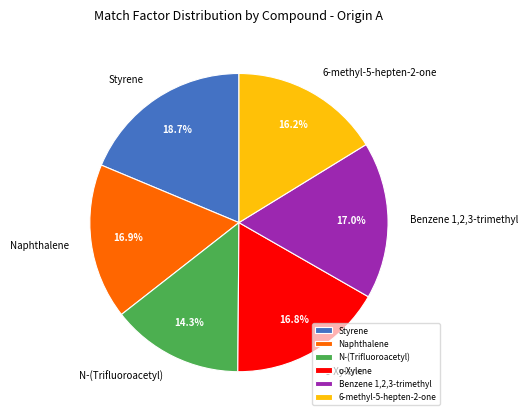

To the nearest percent, what portion does Naphthalene represent?

17%